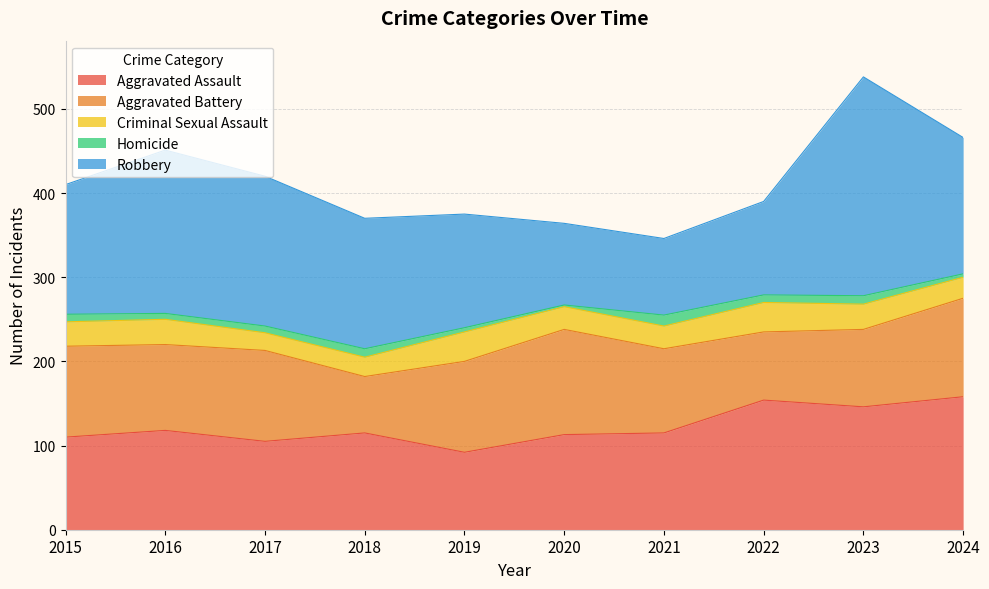

Reading right to left, extract all data points from this chart.

Aggravated Assault: 158	146	154	115	113	92	115	105	118	110
Aggravated Battery: 117	92	81	100	125	108	67	108	102	108
Criminal Sexual Assault: 25	30	35	27	27	35	23	21	30	29
Homicide: 4	10	9	13	2	5	10	8	7	9
Robbery: 162	260	111	91	97	135	155	178	194	154